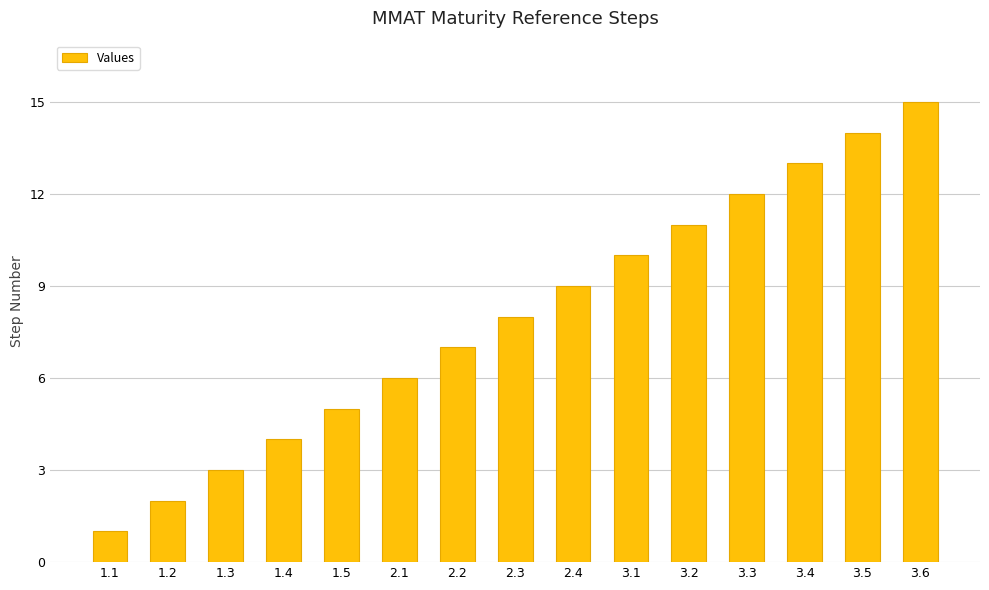

What is the smallest value displayed?

1